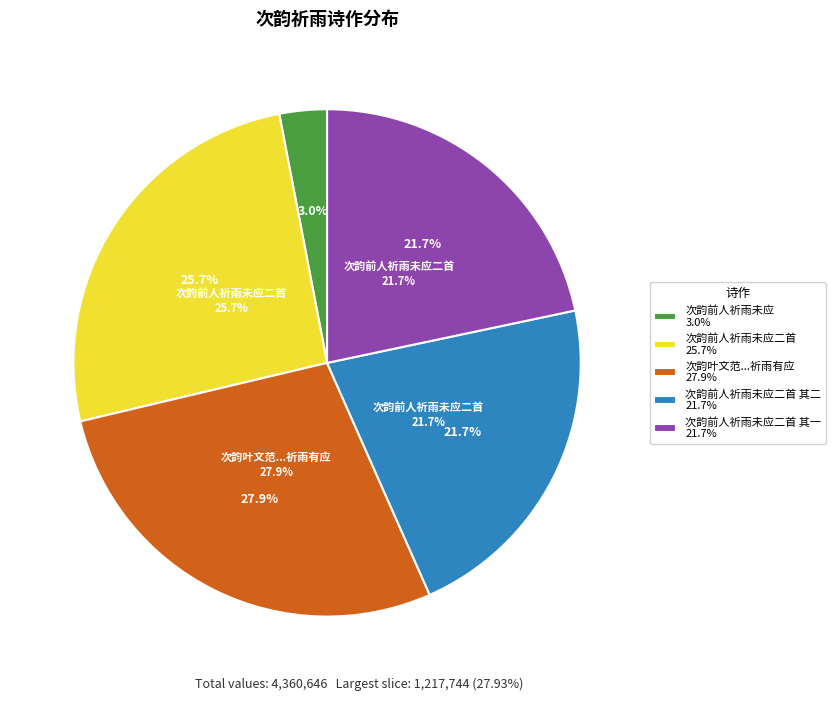

Is 次韵前人祈雨未应二首 其一 the majority of the pie?

No